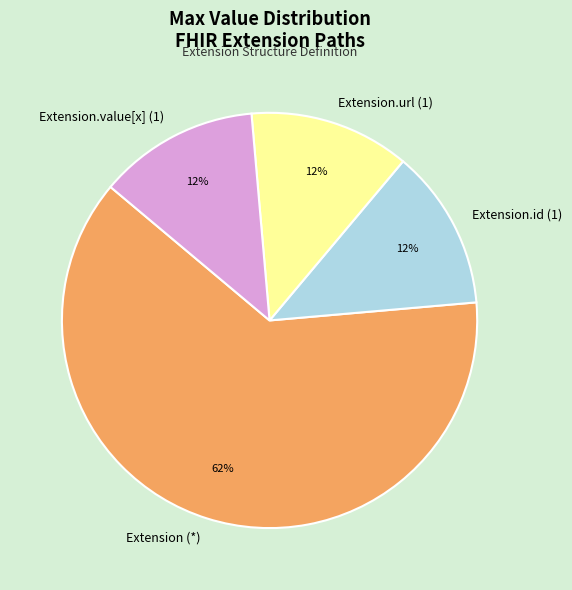

True or false: Extension.id (1) accounts for 13% of the total.

True